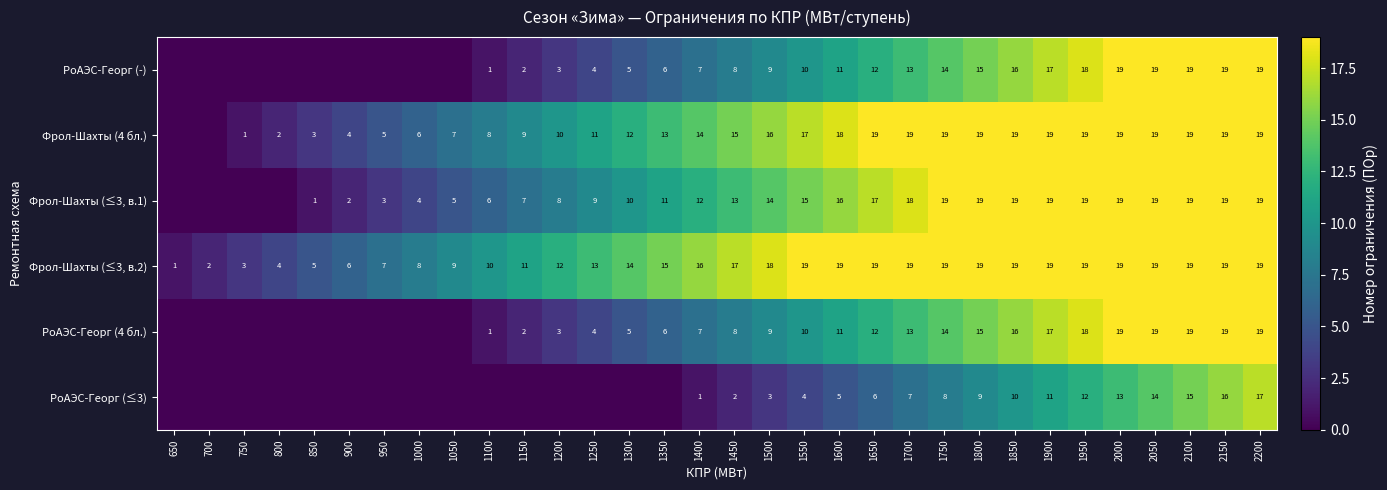

What is the highest value of the Фрол-Шахты (≤3, в.2) series?

19